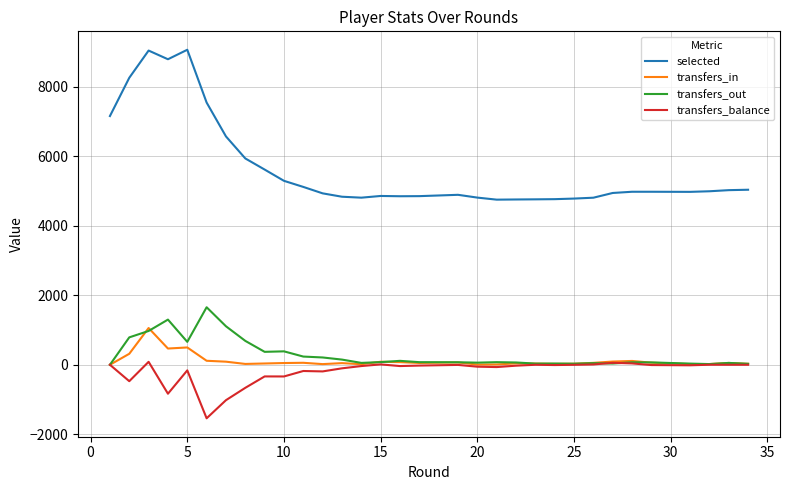

True or false: selected has more than 2 interior local peaks.

True